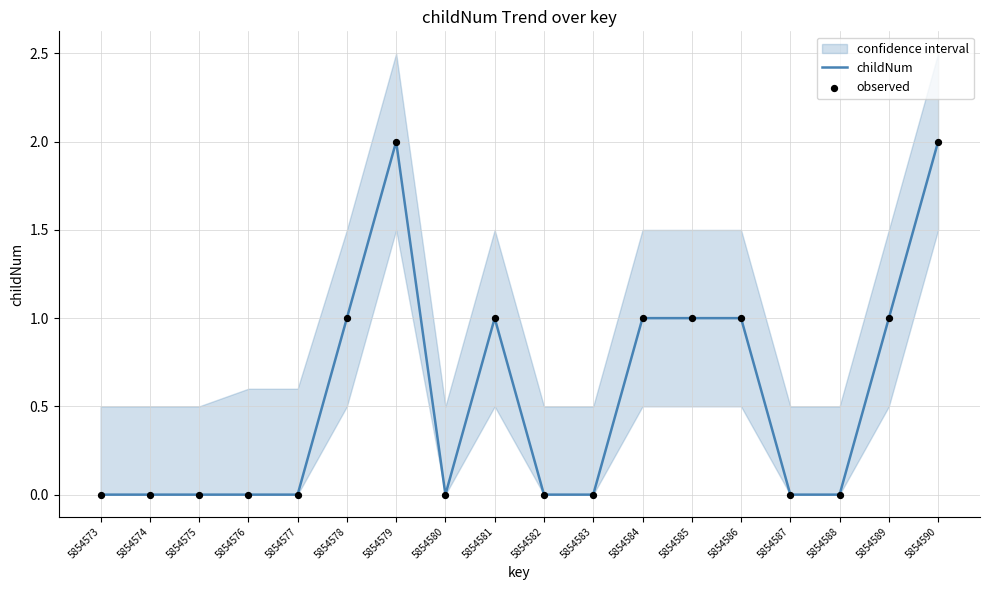

Which series has the largest total across all categories?

childNum